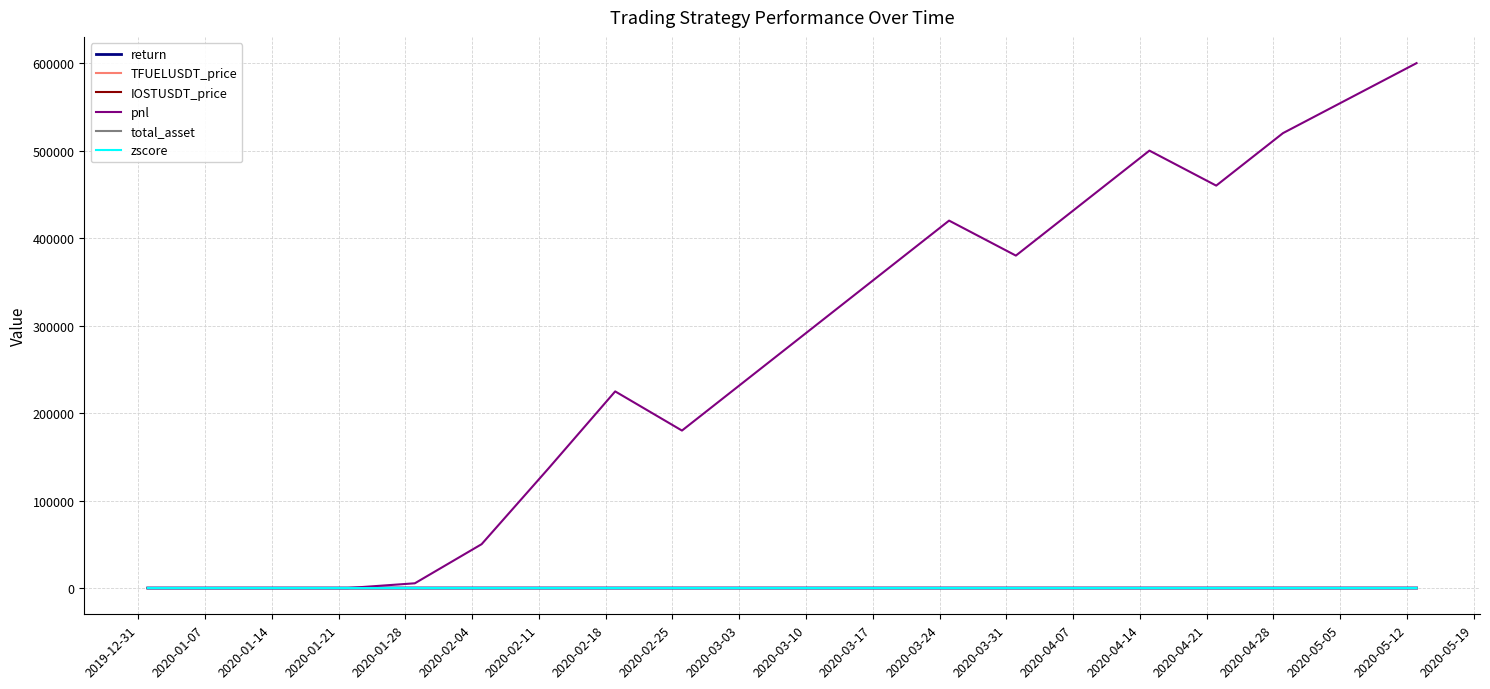

At which label is pnl closest to 300000?

2020-03-10